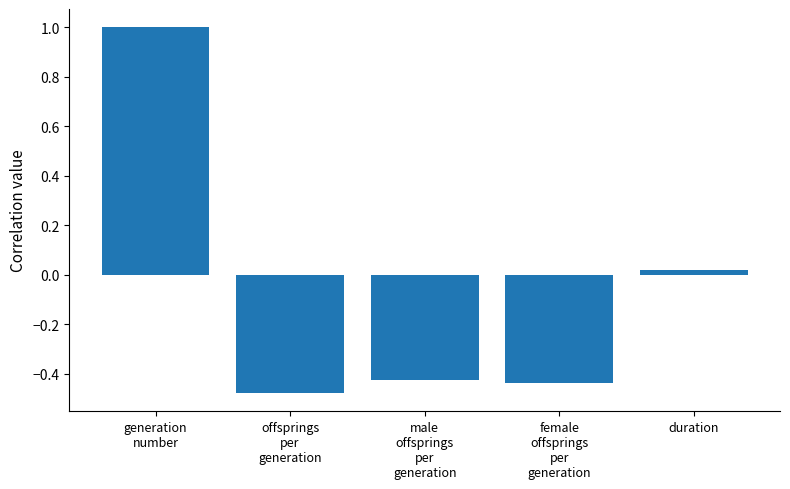

What is the sum of the values at generation
number and duration?

1.0